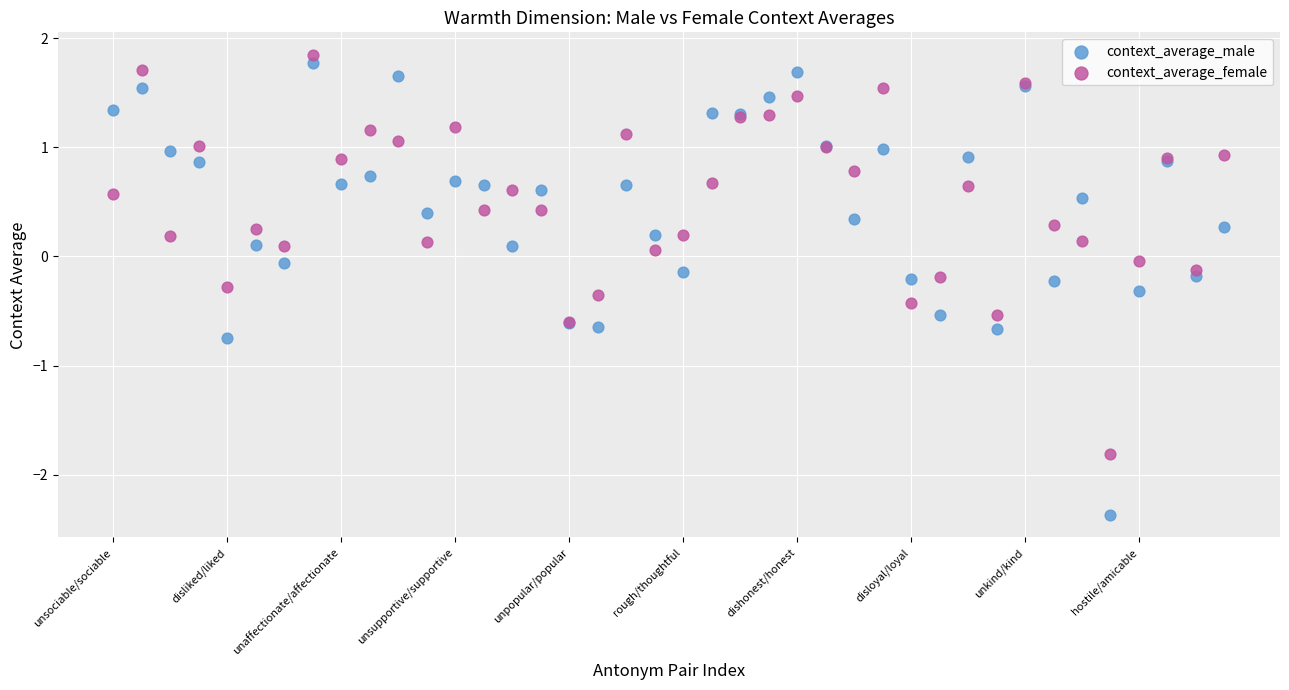

Which series reaches the maximum Y coordinate?

context_average_female